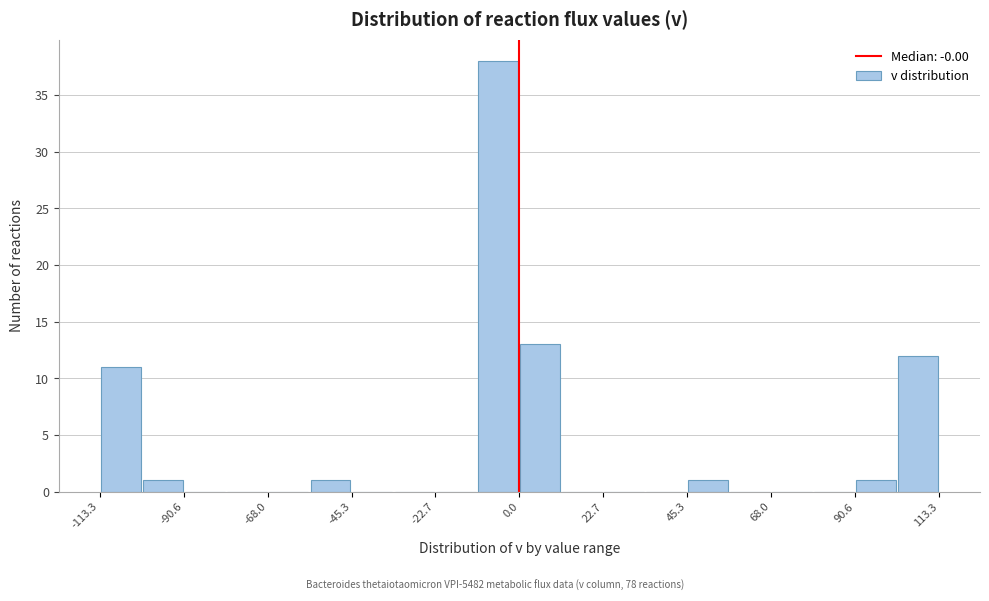

Read against the x-axis, roughly where is the centre of the tallest bar?

-5